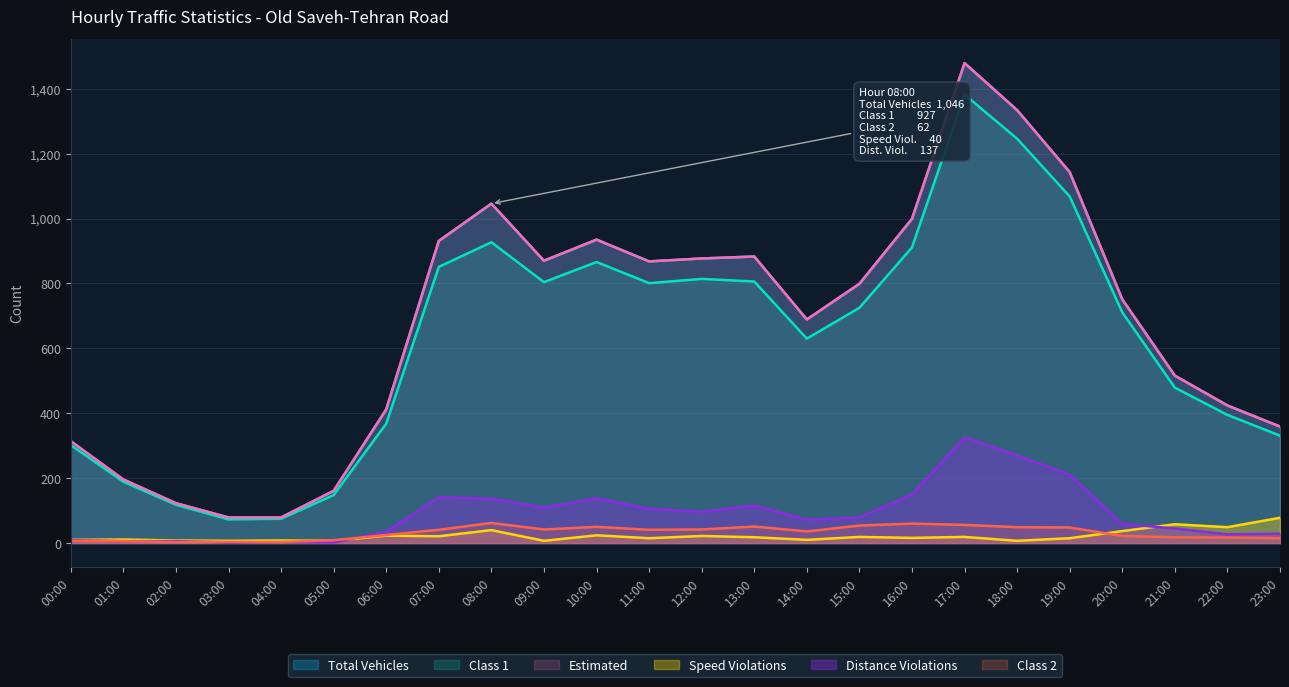

Count the number of data series in this chart.

6